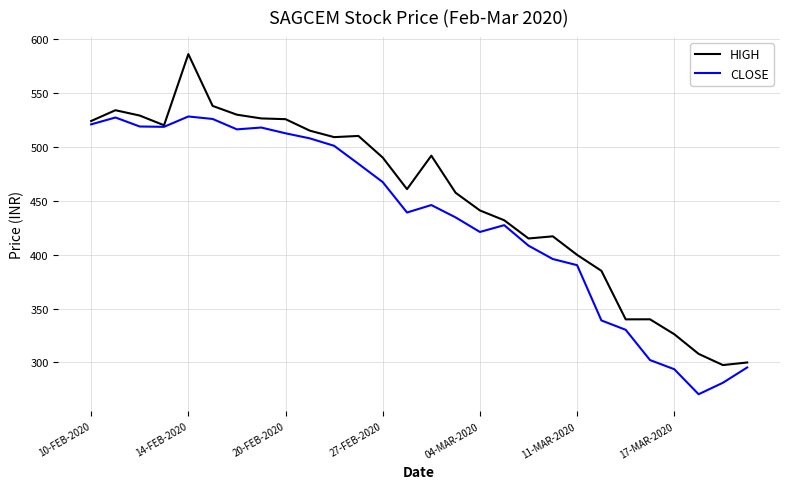

List the series in order of their overall mean, lowest first.

CLOSE, HIGH